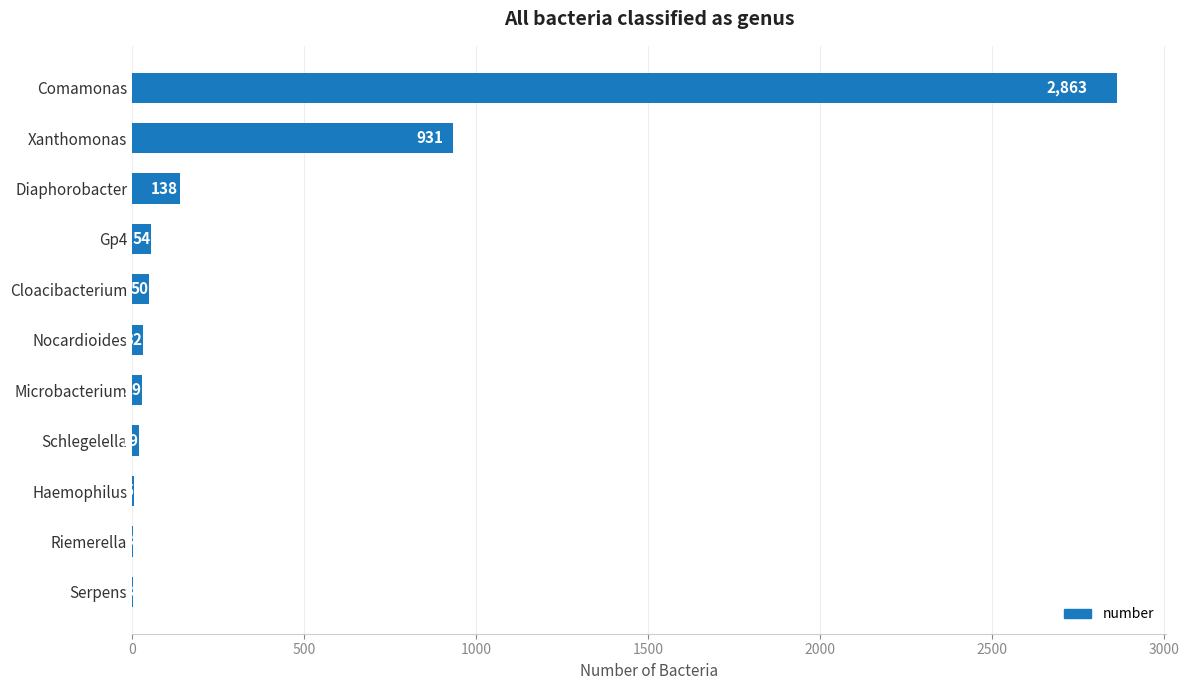

What is the ratio of the value at Haemophilus to the value at Schlegelella?

0.3